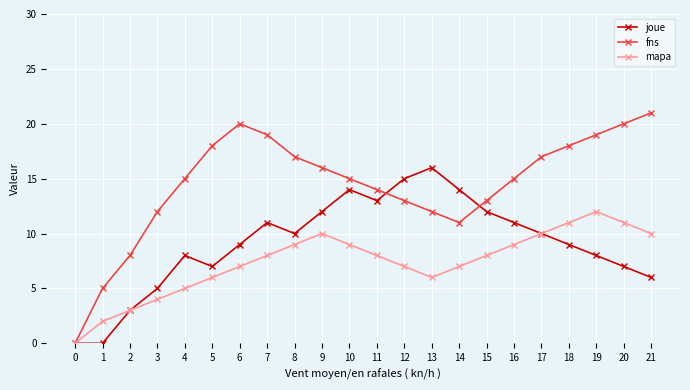

True or false: joue has a value of 3 at 21.

False